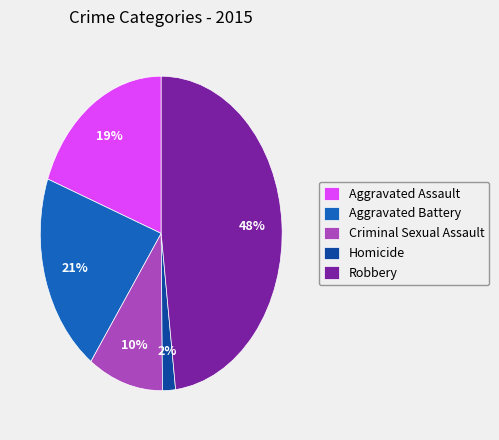

Count the number of slices in the pie.

5